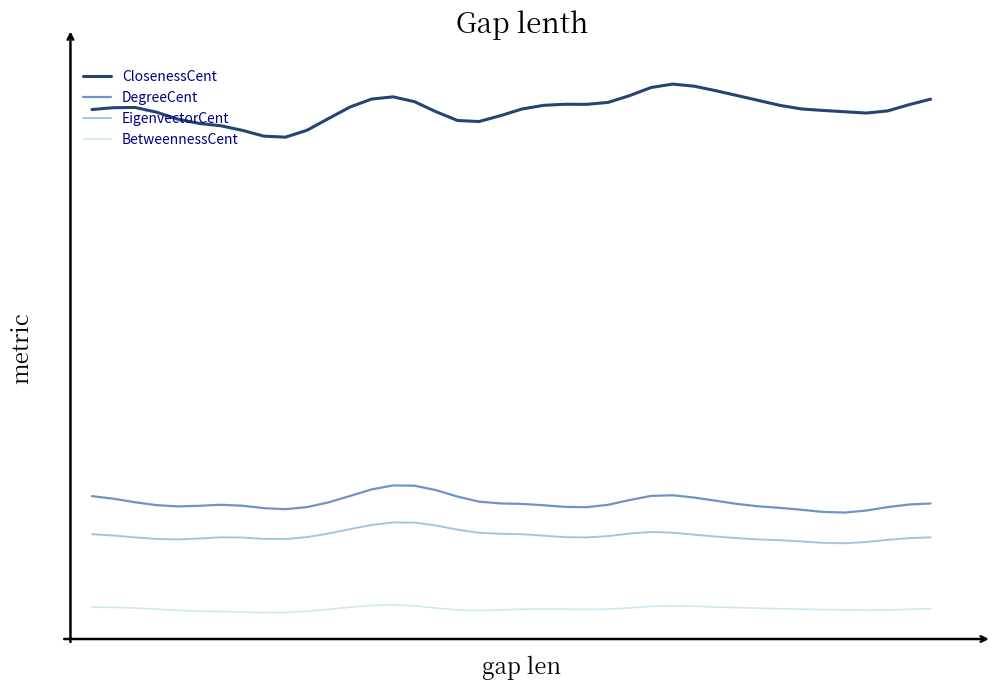

What are all the series names shown in the legend?

ClosenessCent, DegreeCent, EigenvectorCent, BetweennessCent